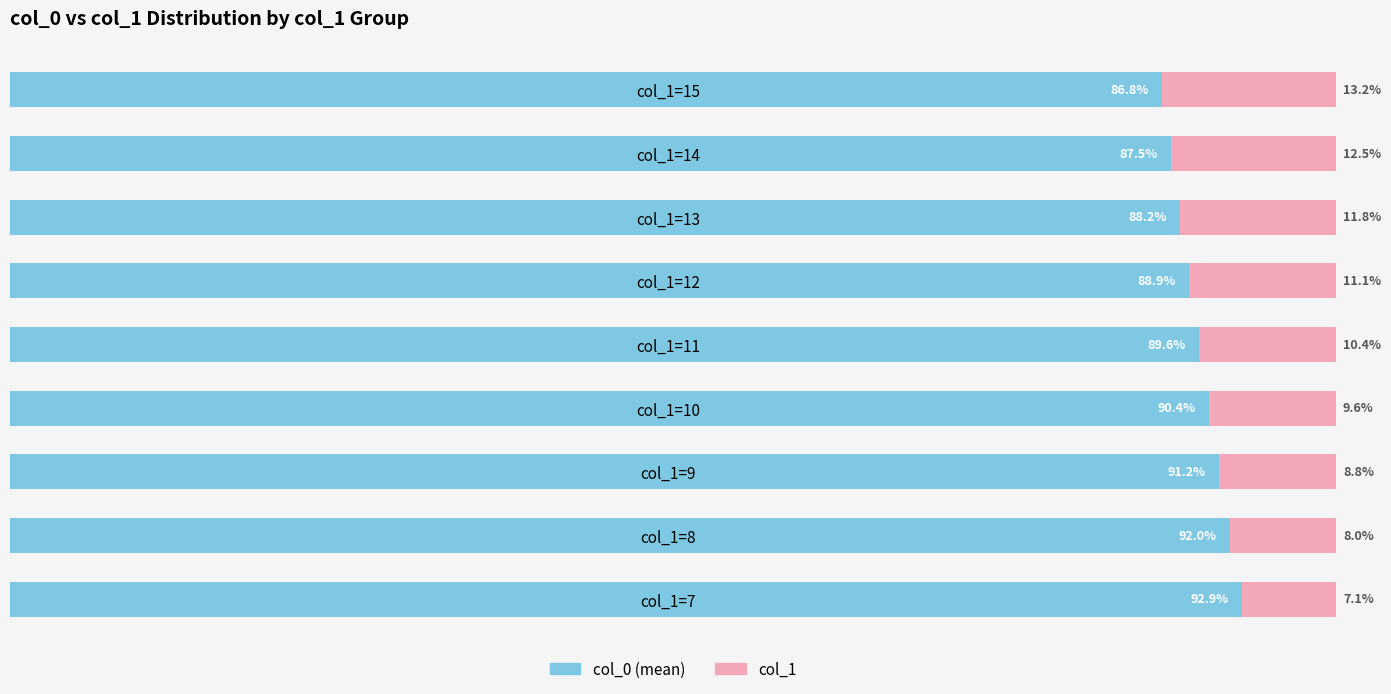

List the labels in order of col_0 (mean) value, smallest first.

col_1=15, col_1=14, col_1=13, col_1=12, col_1=11, col_1=10, col_1=9, col_1=8, col_1=7